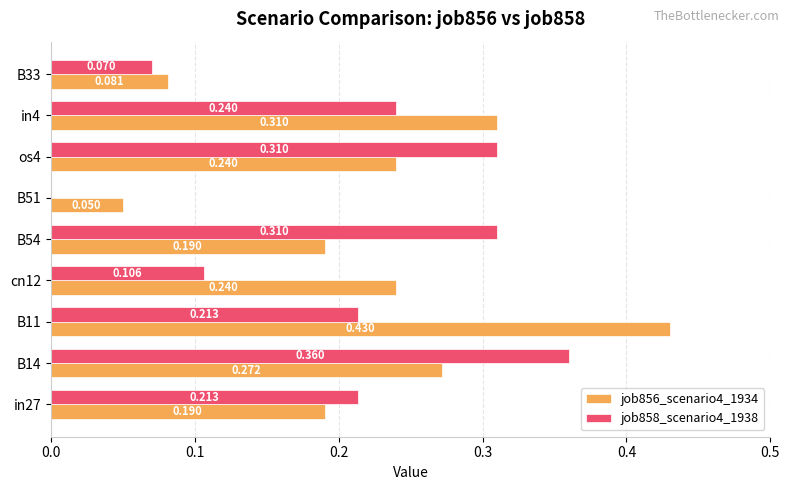

Is the value of job858_scenario4_1938 at cn12 greater than the value of job856_scenario4_1934 at in27?

No